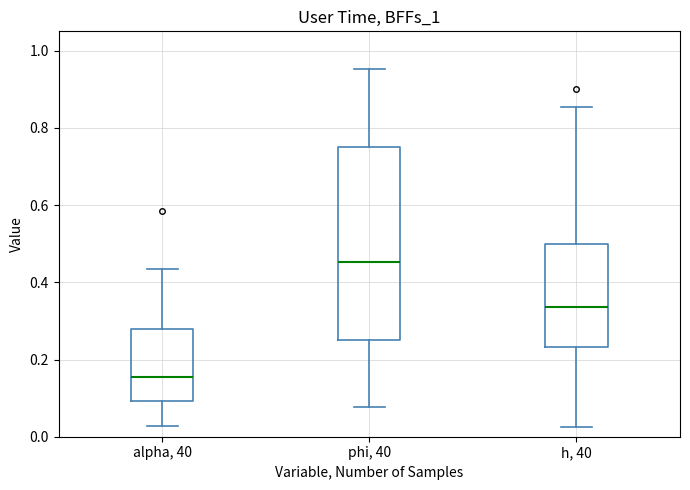

Which box is the tallest, from its lower edge to its upper edge?

phi, 40